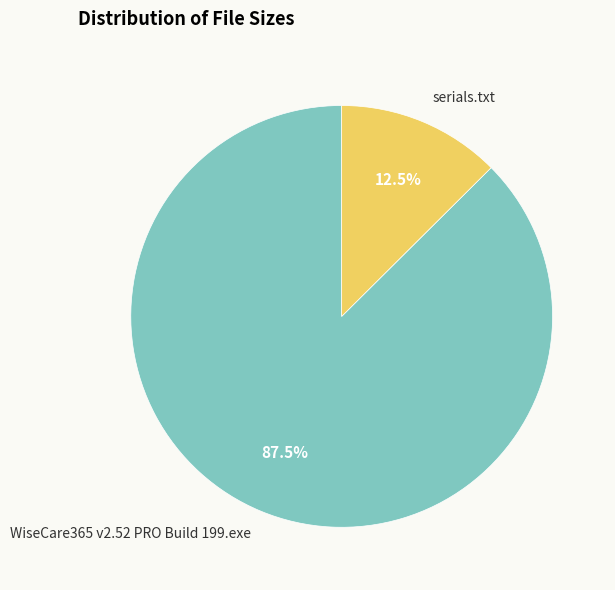

What percentage do serials.txt and WiseCare365 v2.52 PRO Build 199.exe together represent?

100.0%